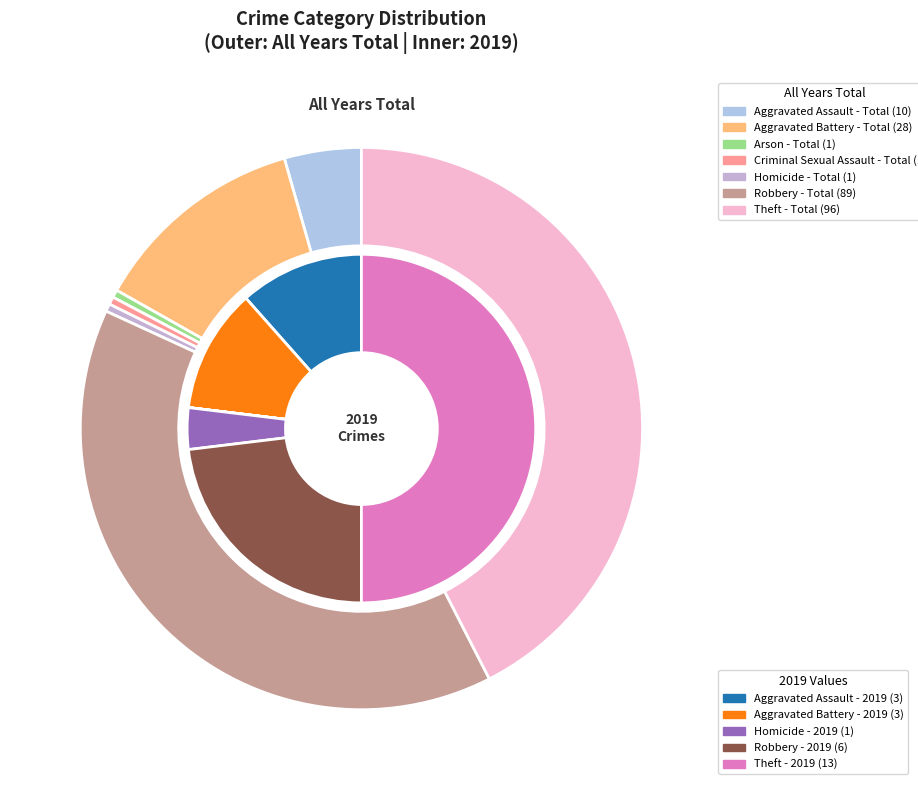

The values_total slice represents 5% of the pie. True or false?

False